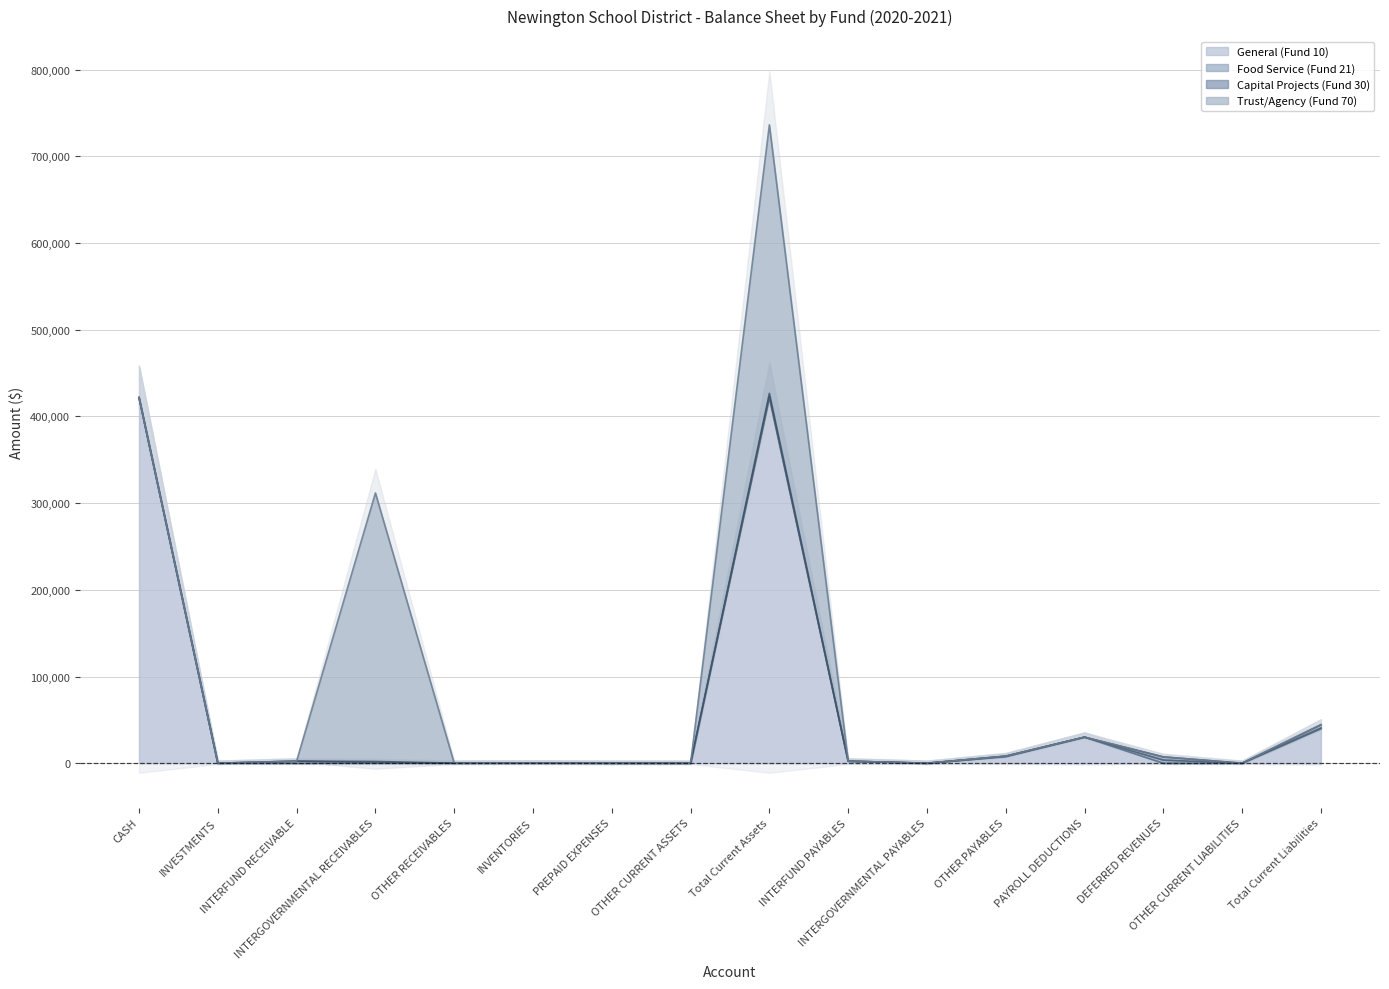

What is the average value of the General (Fund 10) series?

57698.7